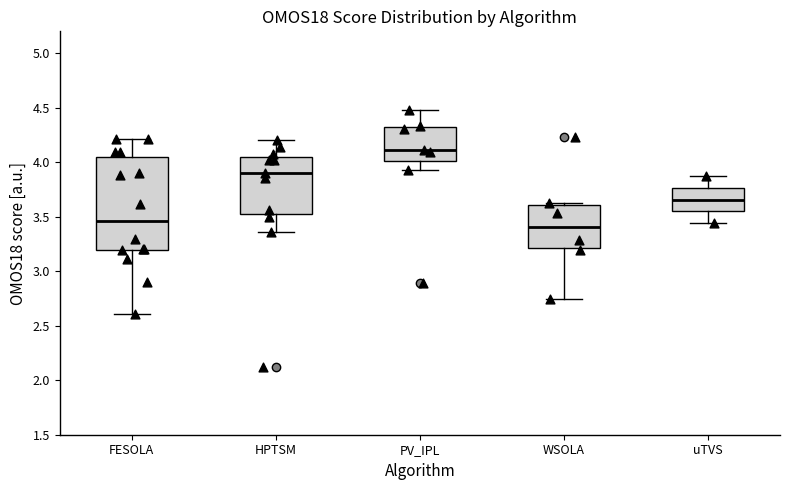

Where does the median line of the box for WSOLA sit on the y-axis? The values are not printed on the chart, so give them approximately, as read against the axis.

3.40